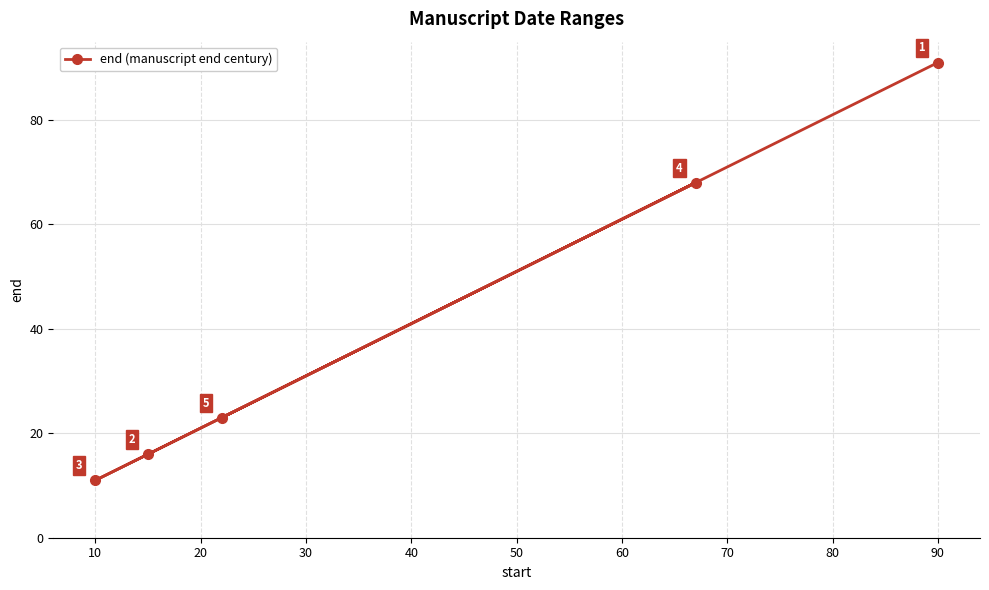

What value does the data have at 0, to the nearest 5?

90